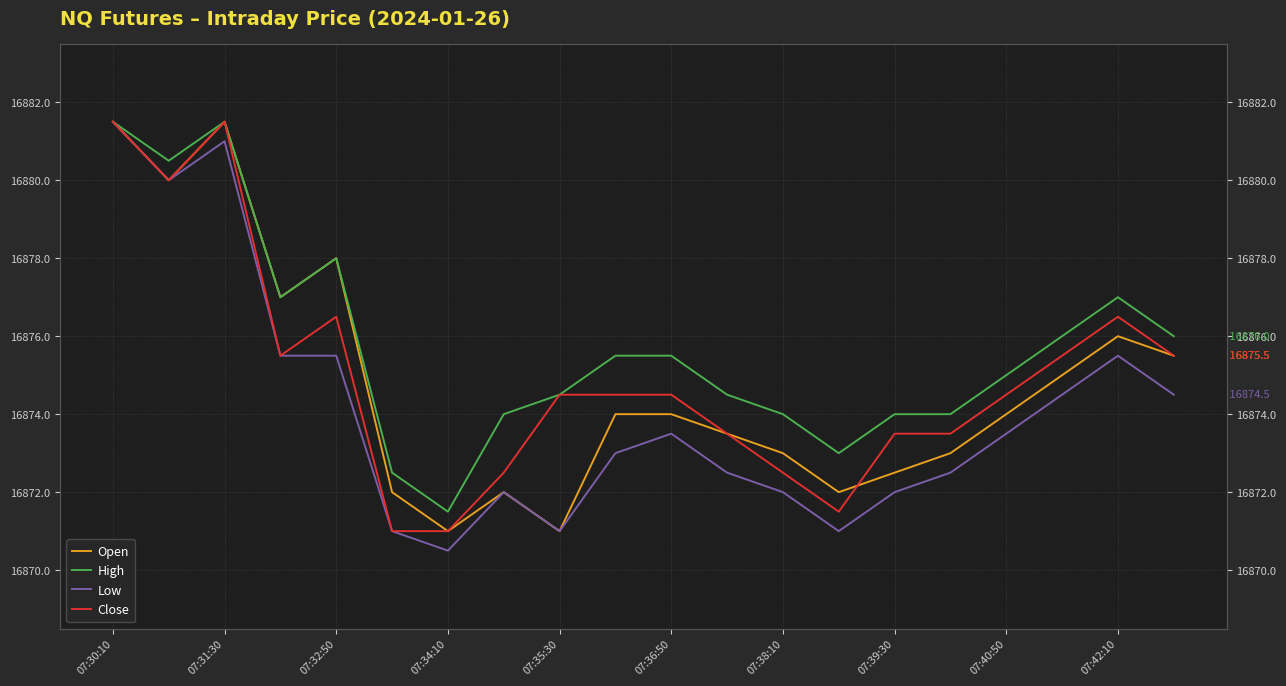

What is the approximate value of Open at 07:40:50?

16874.0